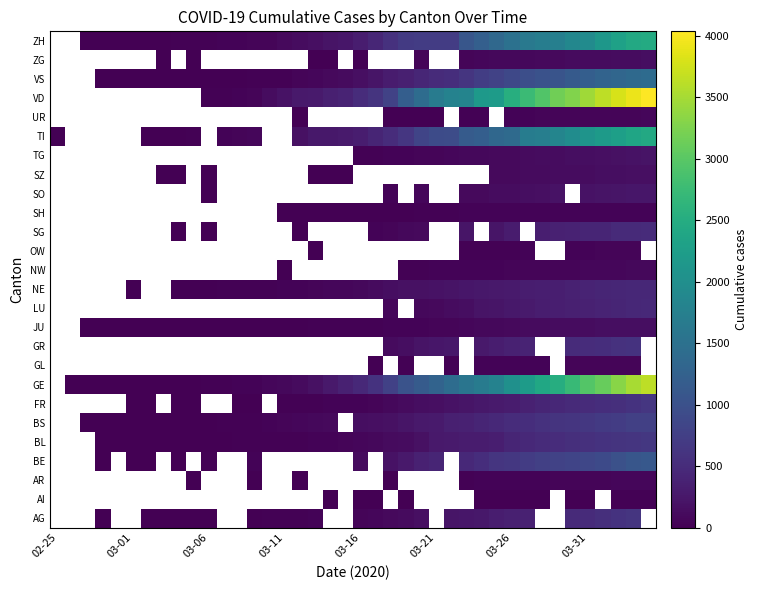

What is the minimum value shown in the chart?

1.0